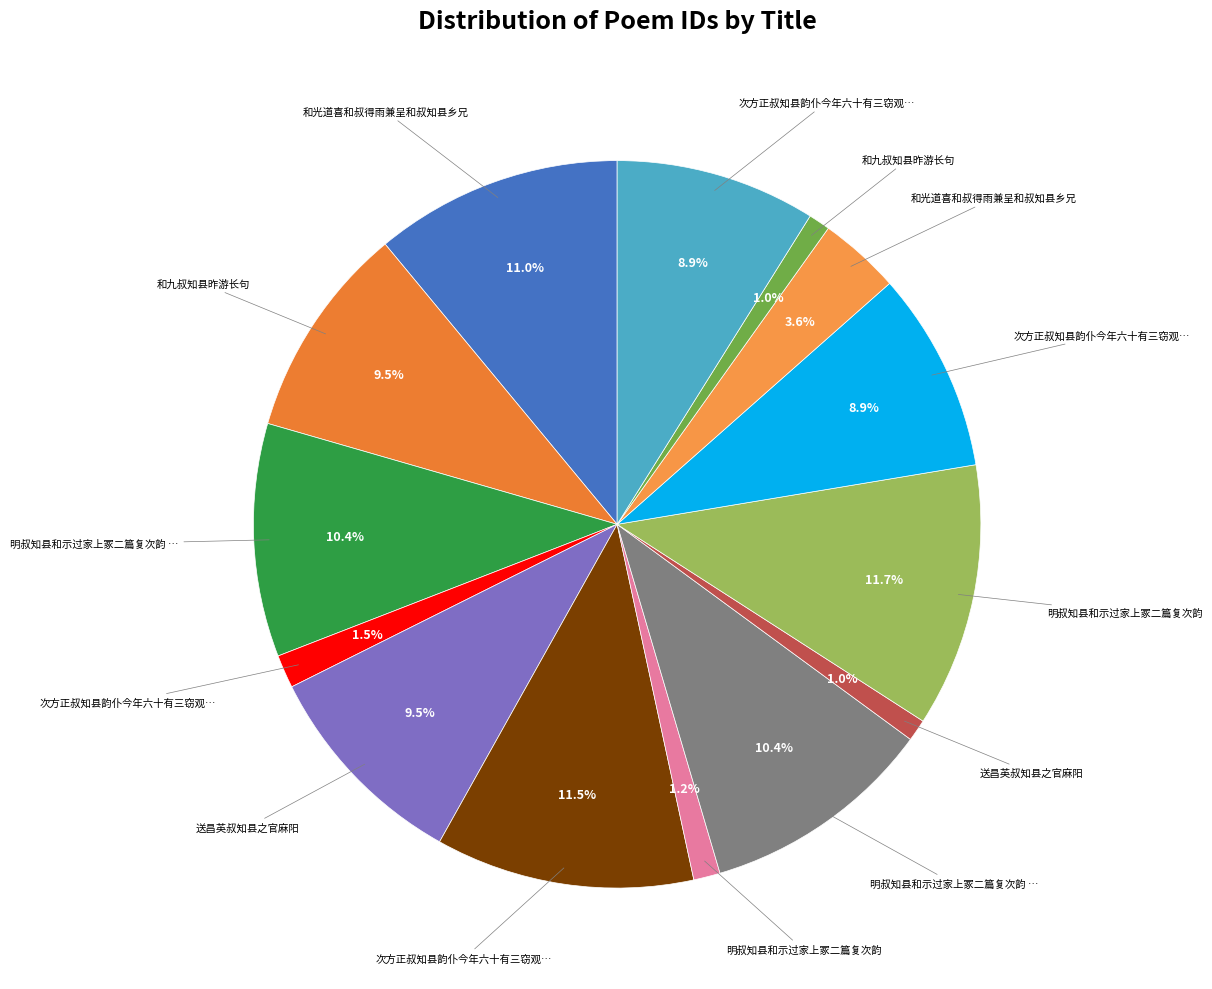

Count the number of slices in the pie.

14